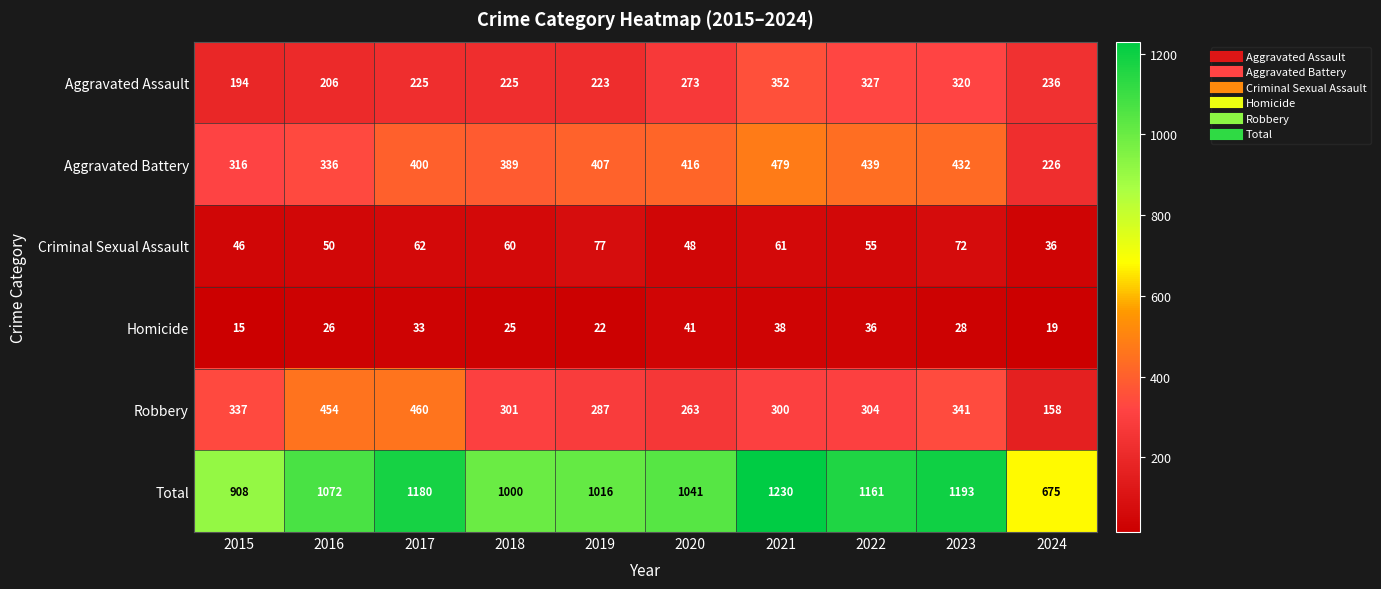

How many data points does each series have?

10